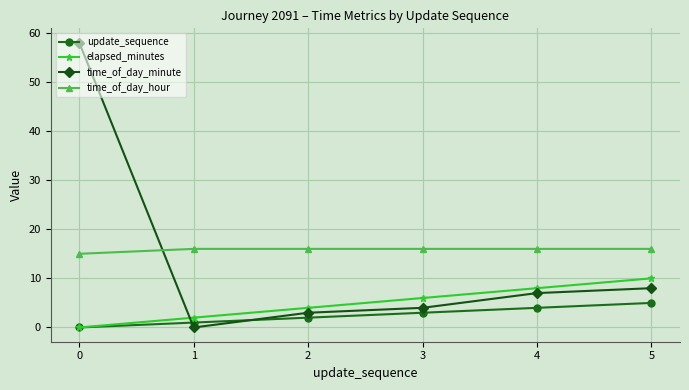

How many lines are shown in the chart?

4